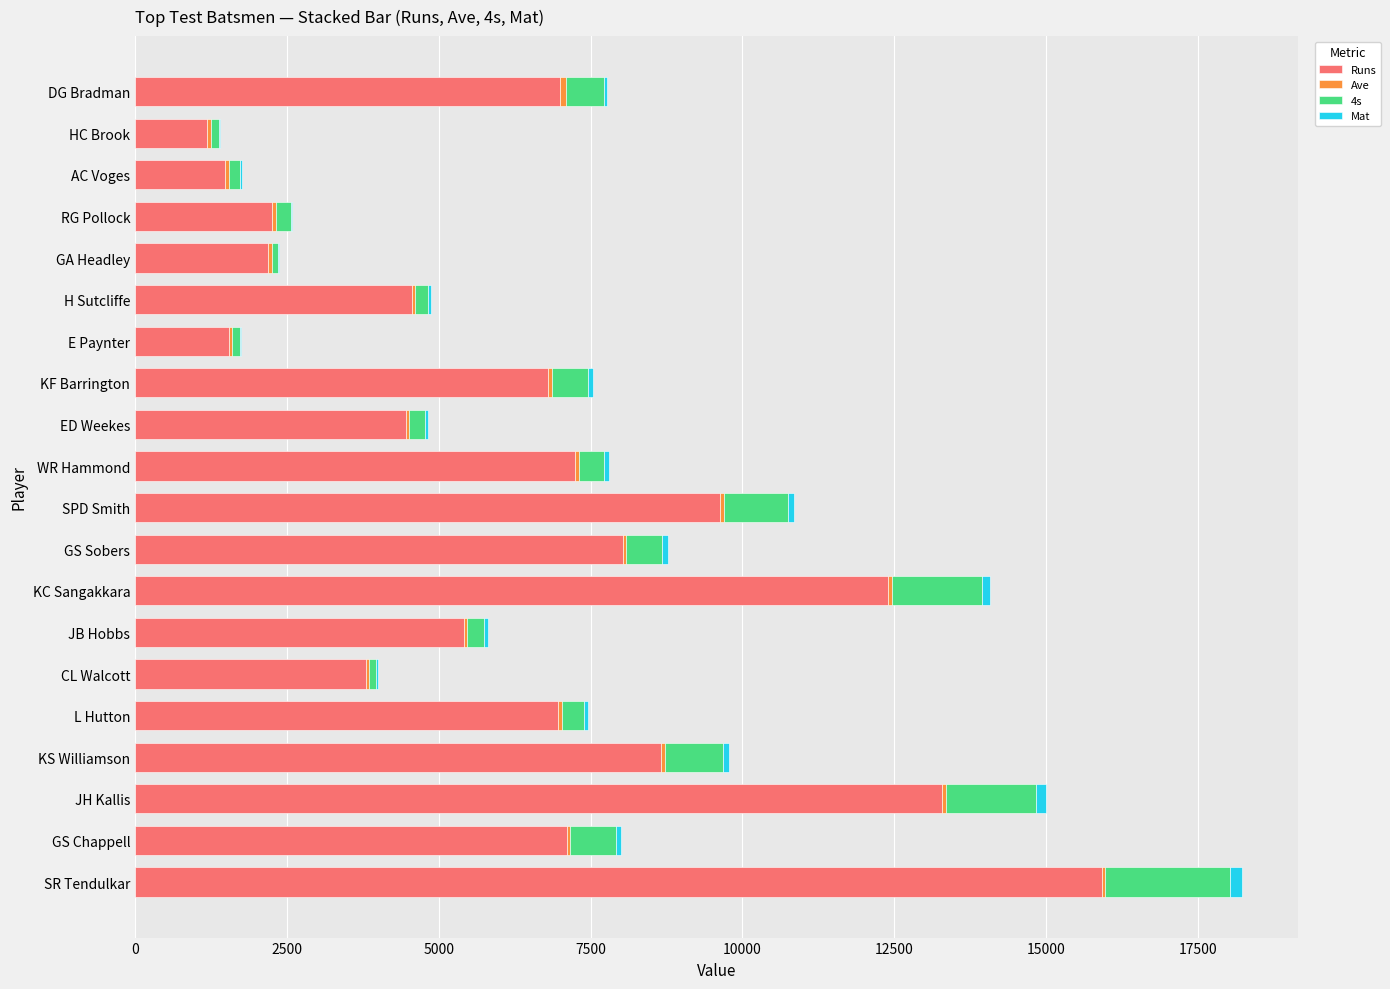

What is the maximum value for Runs?

15921.0